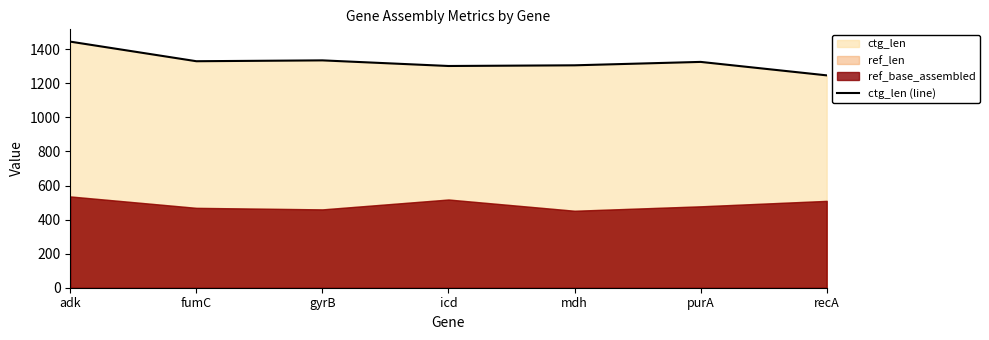

True or false: the data shows 1914 at gyrB.

False